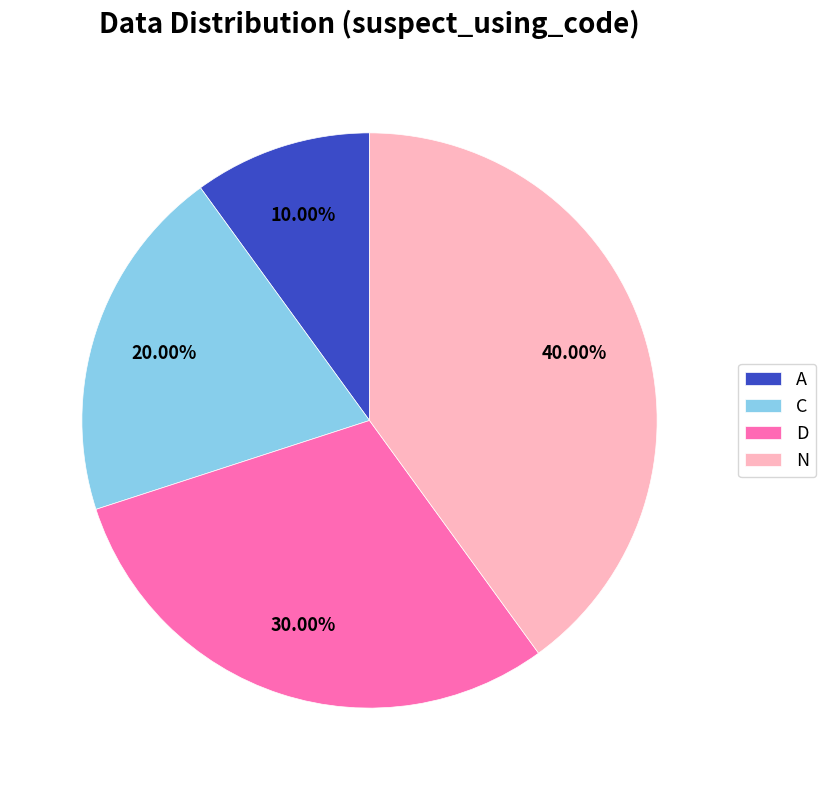

What percentage is the N slice, to the nearest percent?

40%